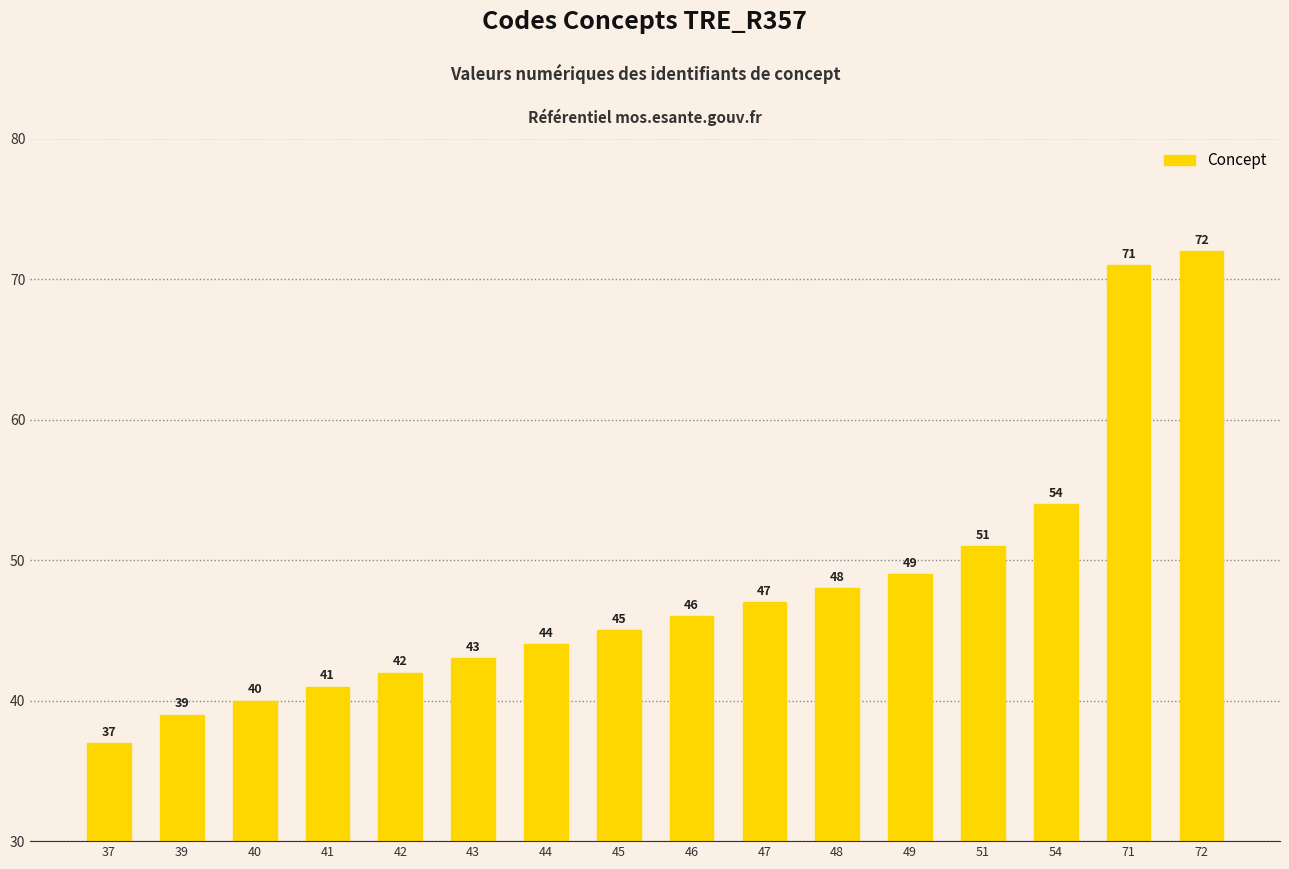

Where is the data nearest to the value 54?

54